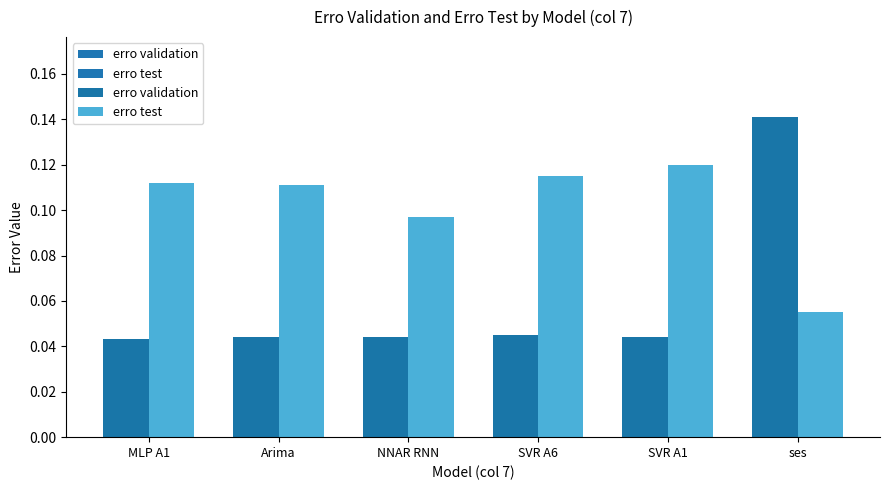

Which series has the largest total across all categories?

erro test